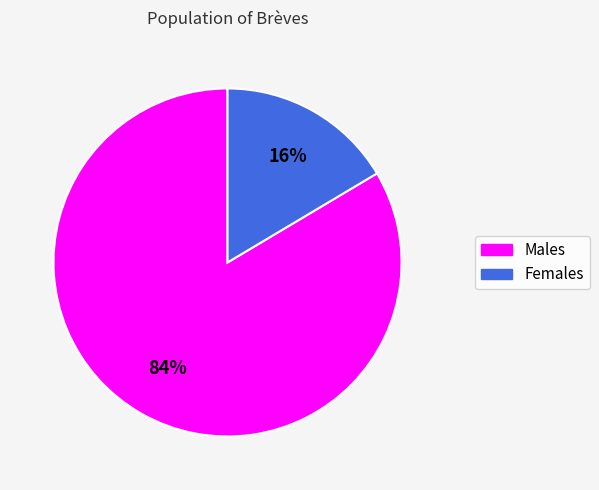

How many segments does this pie chart have?

2